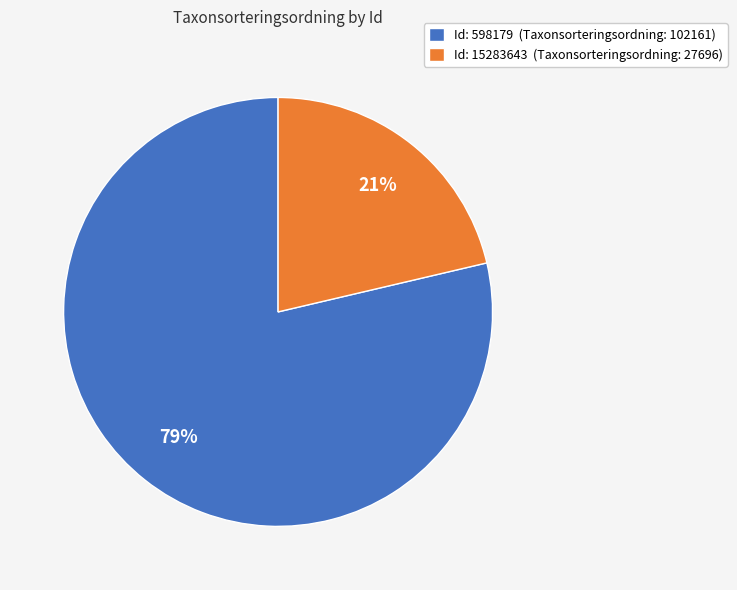

What is the largest slice in the pie chart?

Id: 598179 (Taxonsorteringsordning: 102161)